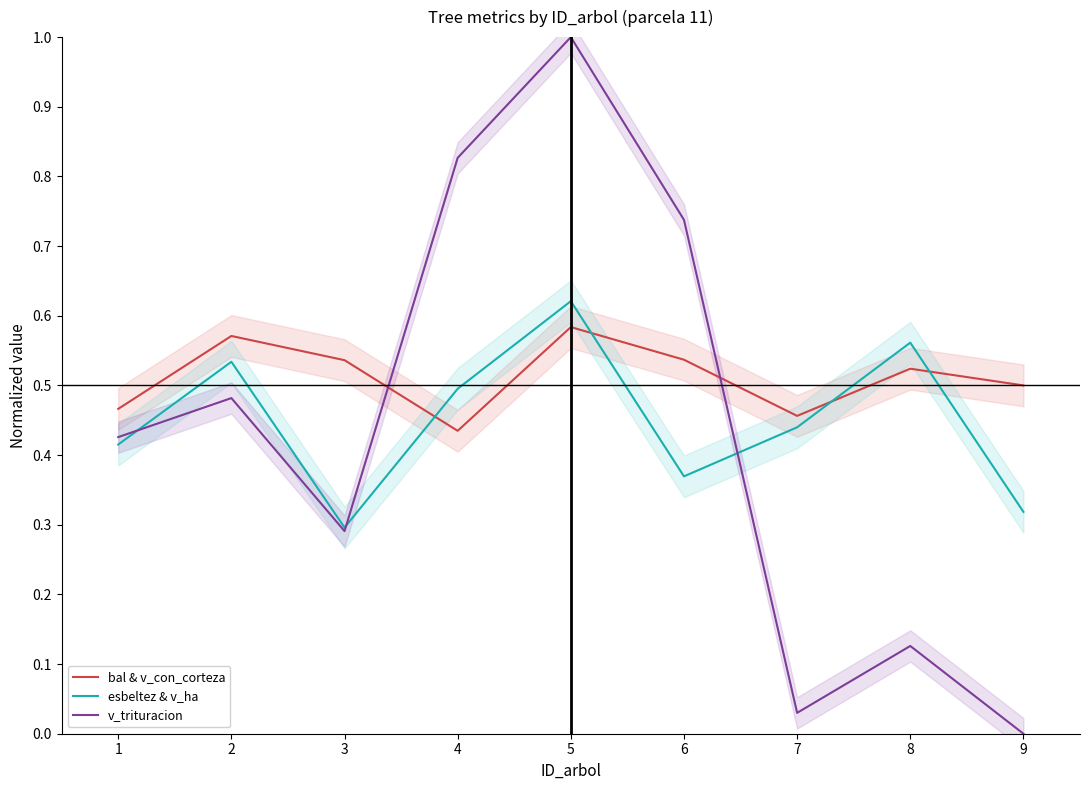

Is it true that esbeltez & v_ha equals 0.2 at 5?

False